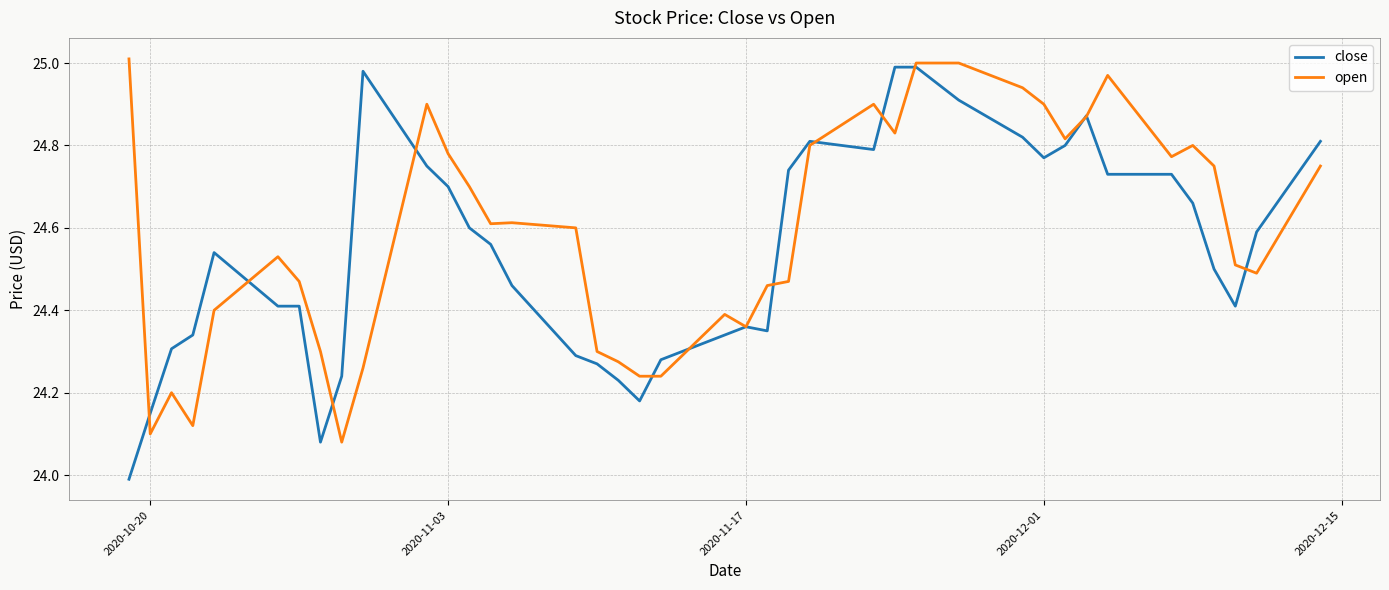

Which series has the largest total across all categories?

open